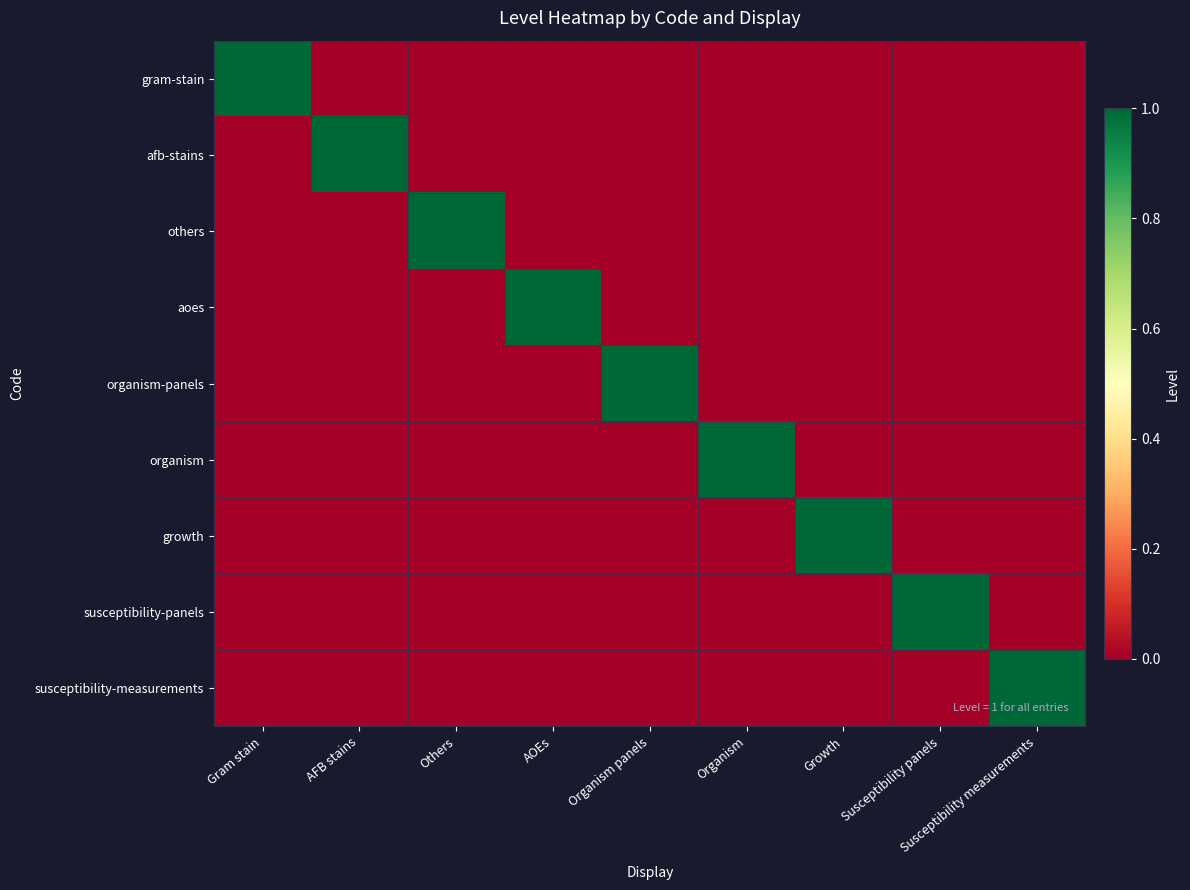

At how many categories does at least one series exceed 0?

9